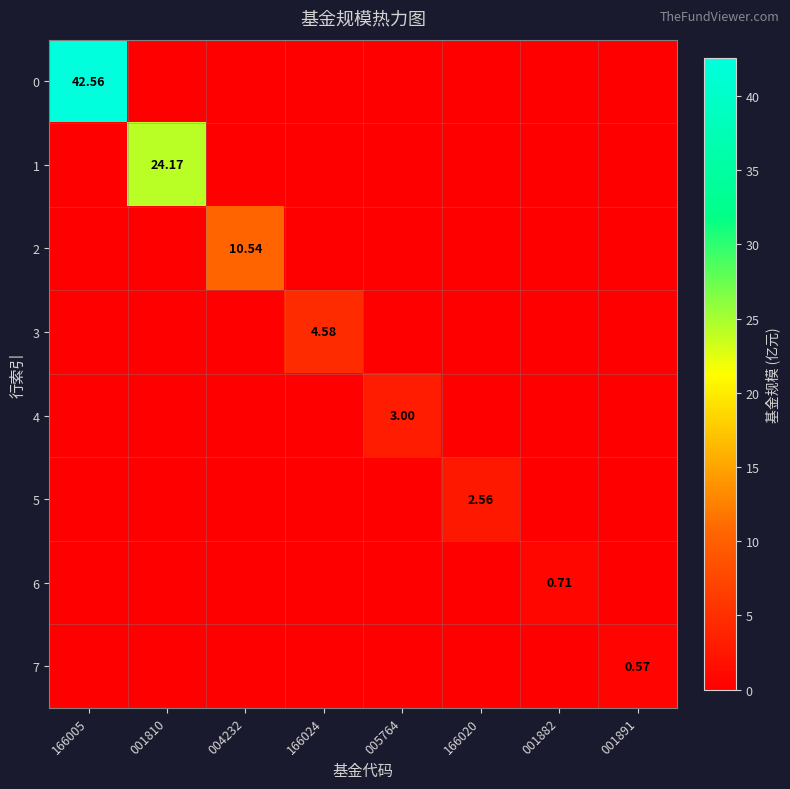

Rank the categories by 4 value from lowest to highest.

166005, 001810, 004232, 166024, 166020, 001882, 001891, 005764